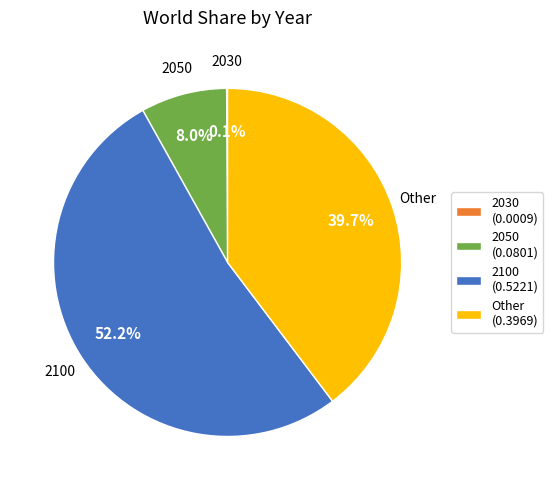

What is the majority slice?

2100 (0.5221)